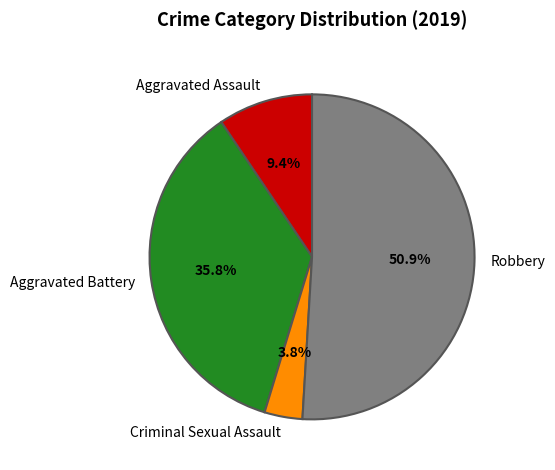

How much of the chart is everything except Aggravated Battery?

64.2%